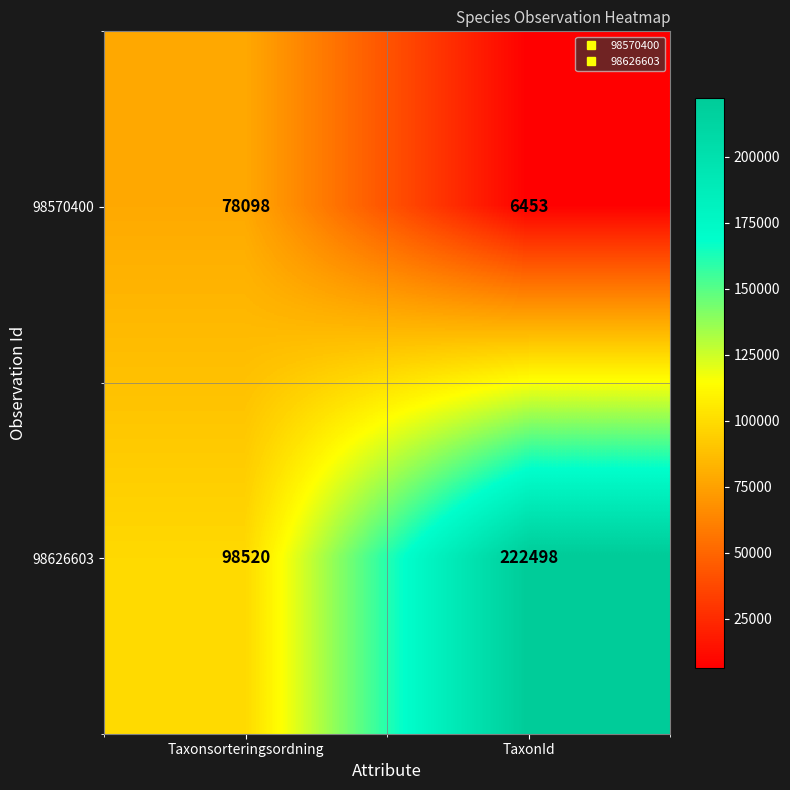

What is the sum of all 98570400 values?

84551